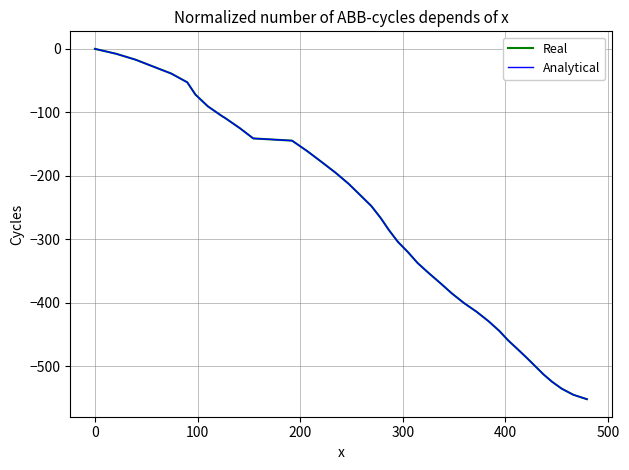

Which series has the largest total across all categories?

Real